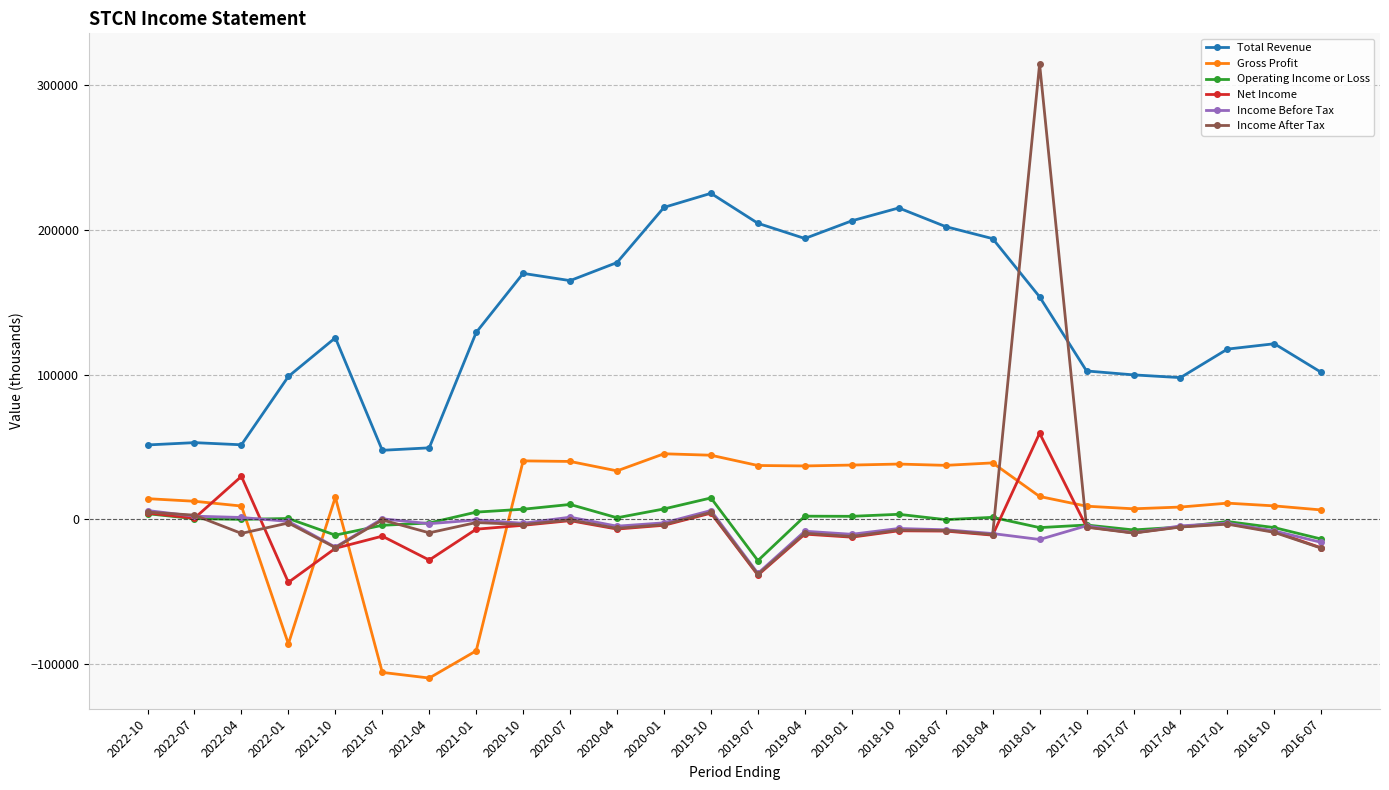

How many data points in Income After Tax are less than -5400?

13